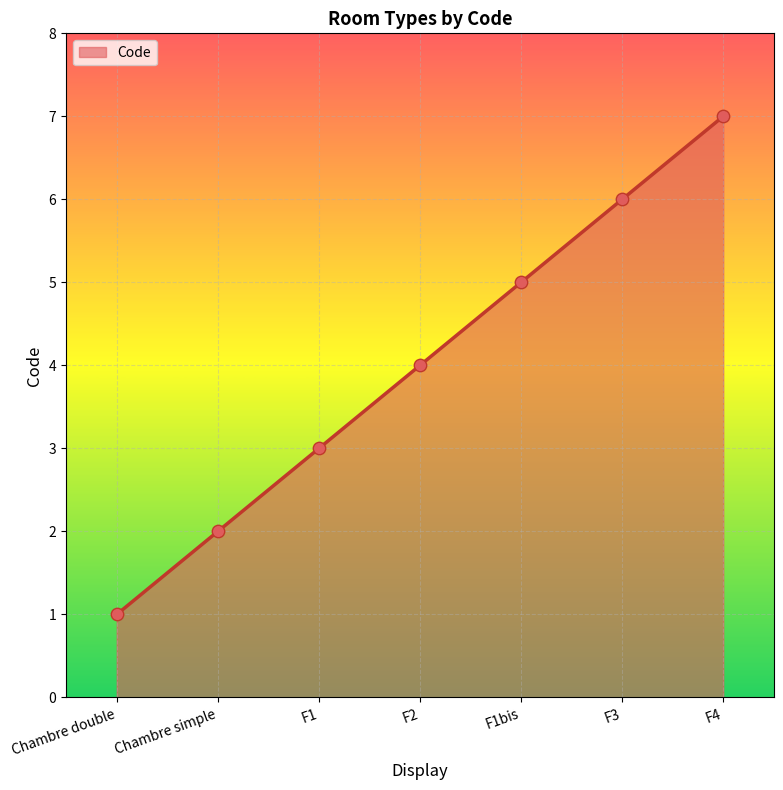

What is the change in value from F1 to F4?

+4